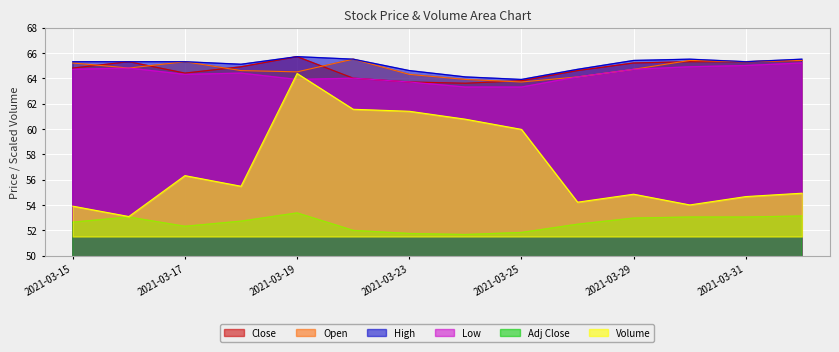

What is the label of the 12th point from the left?

2021-03-30